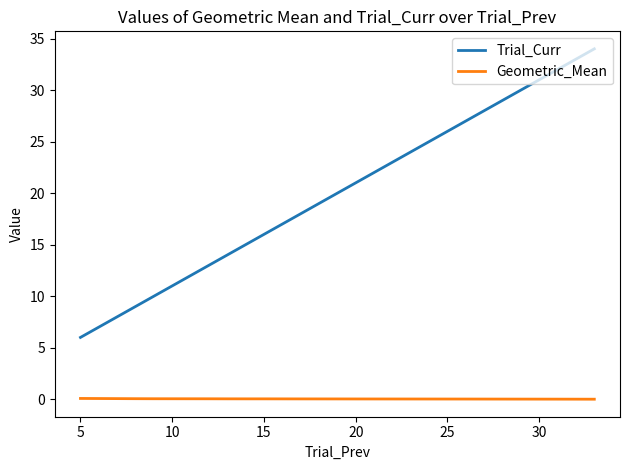

Which series has the widest spread of values?

Trial_Curr